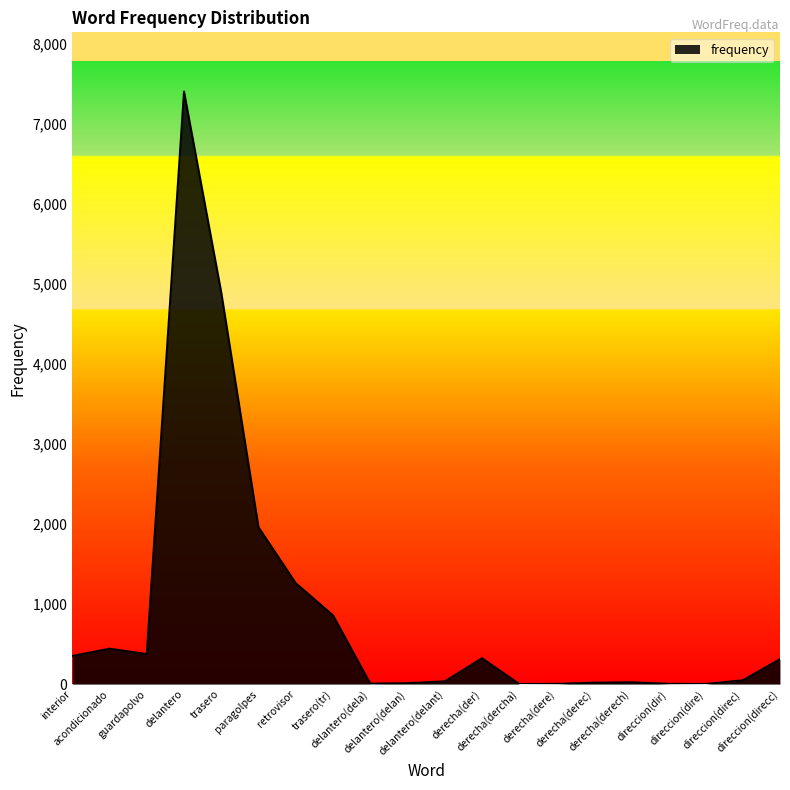

What is the difference between the maximum and minimum values?

7405